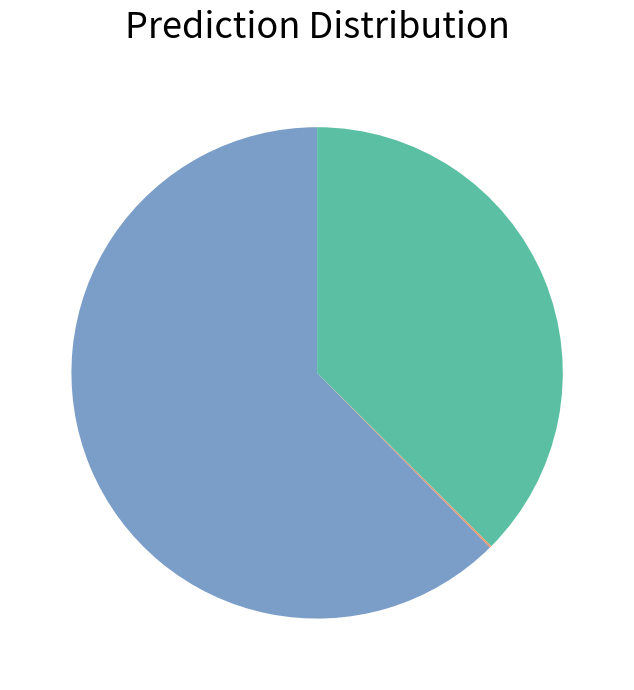

Is there any slice that represents more than half of the pie?

Yes